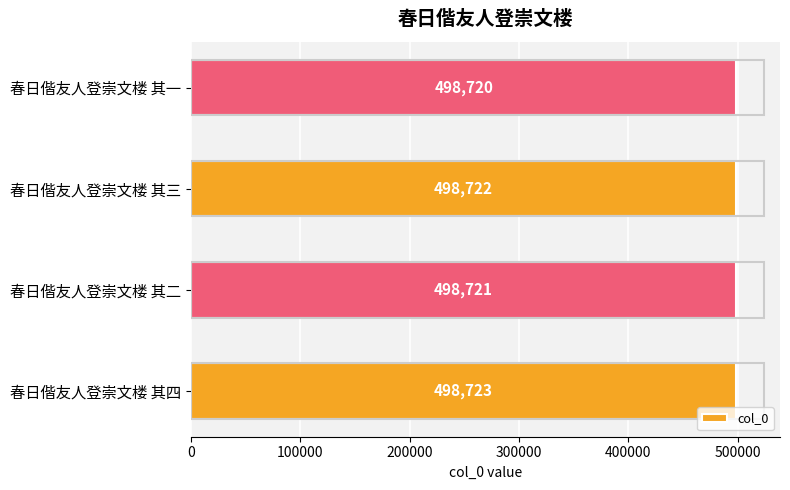

What is the difference between the maximum and minimum values?

3